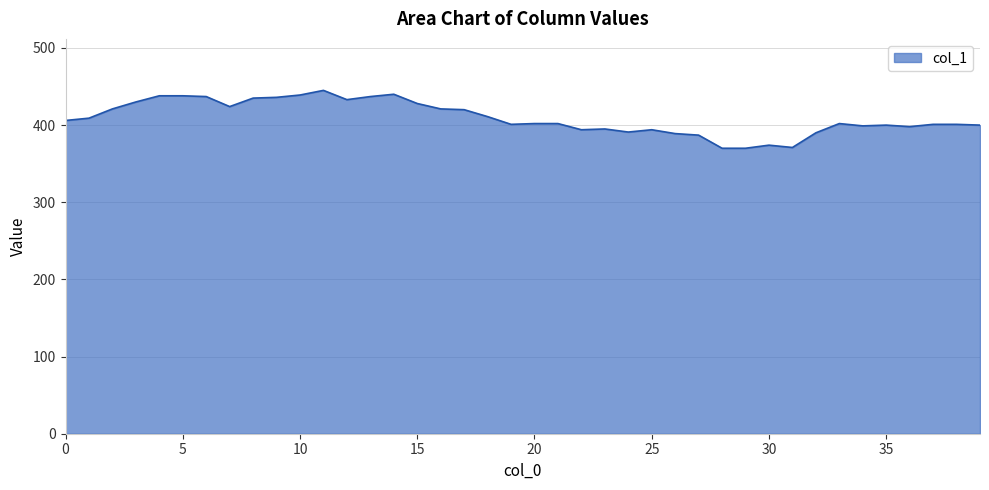

What is the minimum value shown in the chart?

370